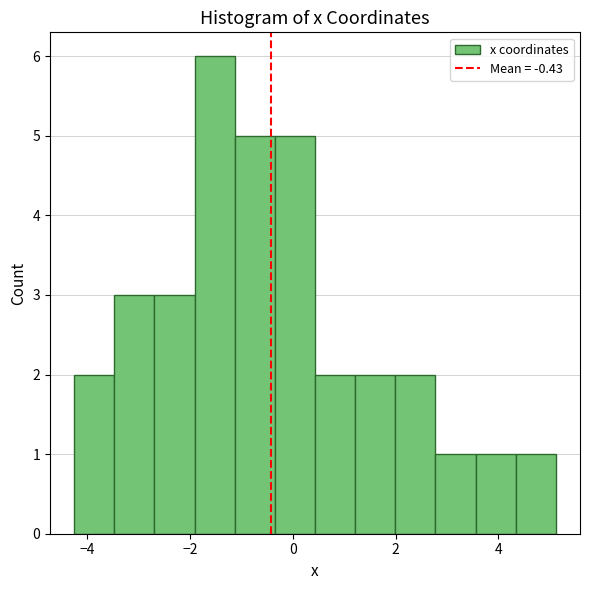

Read against the x-axis, roughly where is the centre of the tallest bar?

-1.6